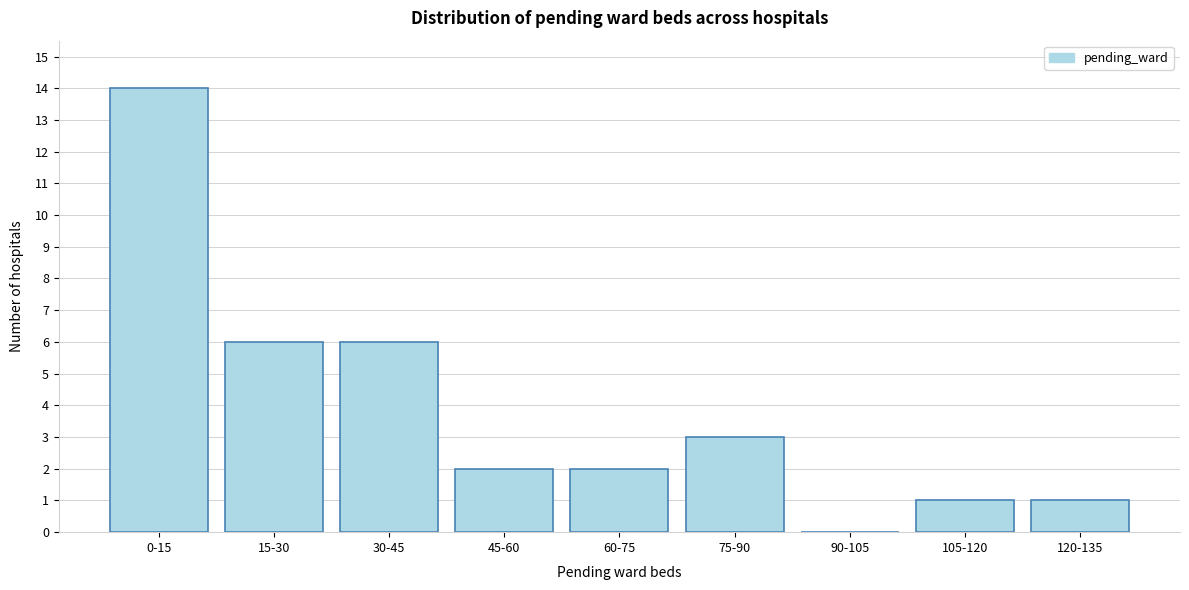

Reading left to right, list all the values displayed in this chart.

0-15=14	15-30=6	30-45=6	45-60=2	60-75=2	75-90=3	90-105=0	105-120=1	120-135=1